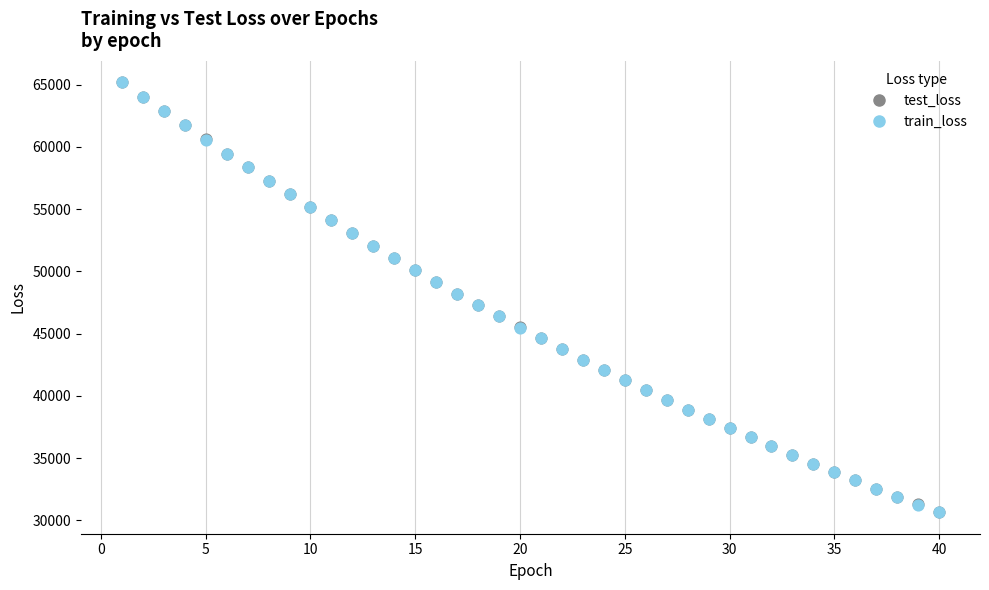

Which series has the largest Y range (max minus min)?

train_loss